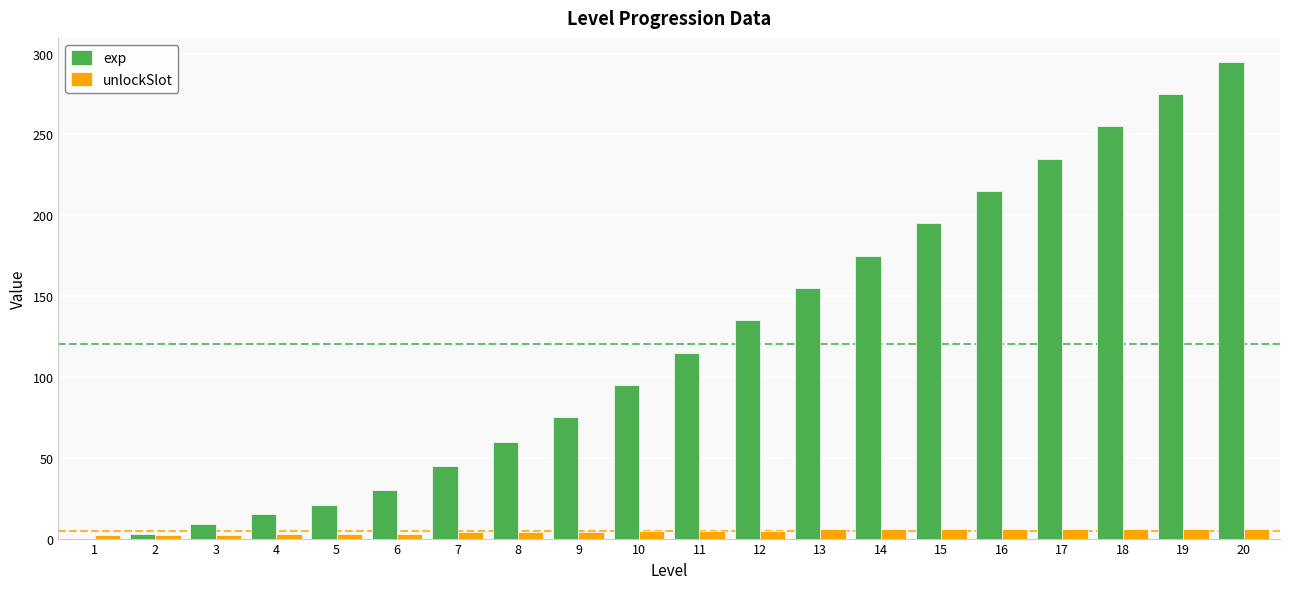

What is the maximum value for exp?

295